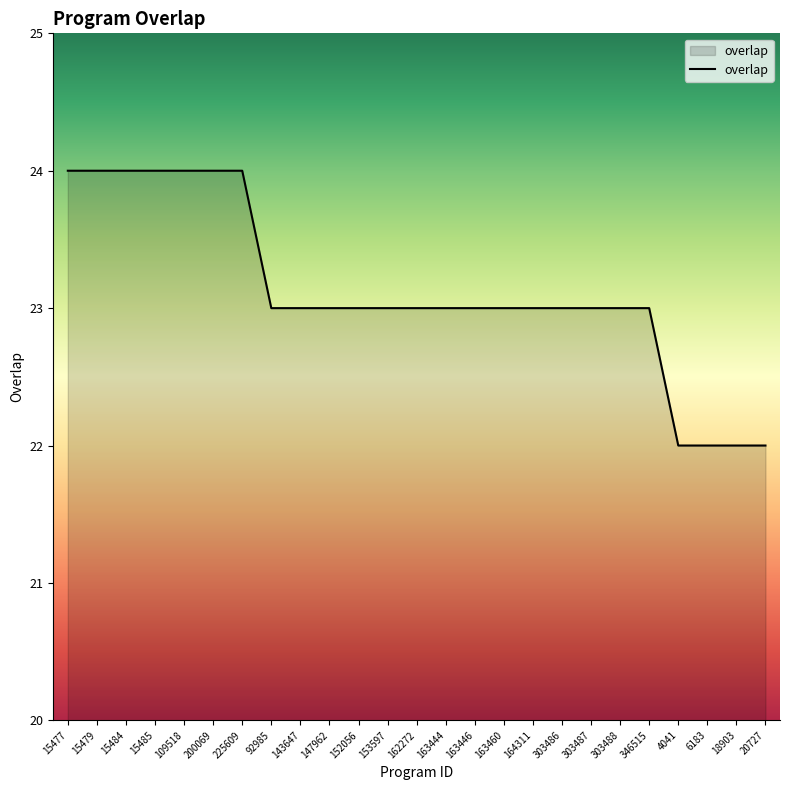

What is the sum of the values at 303488 and 20727?

45